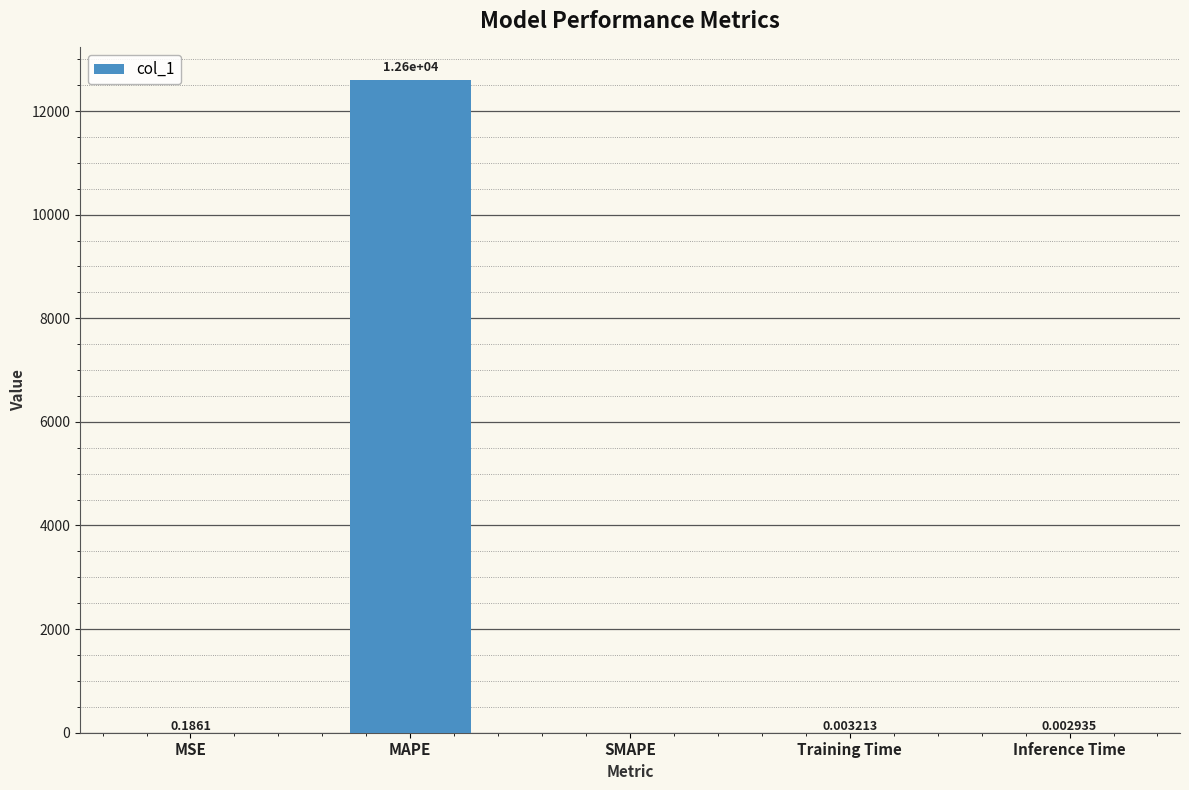

What is the change in value from MAPE to Inference Time?

-12597.6